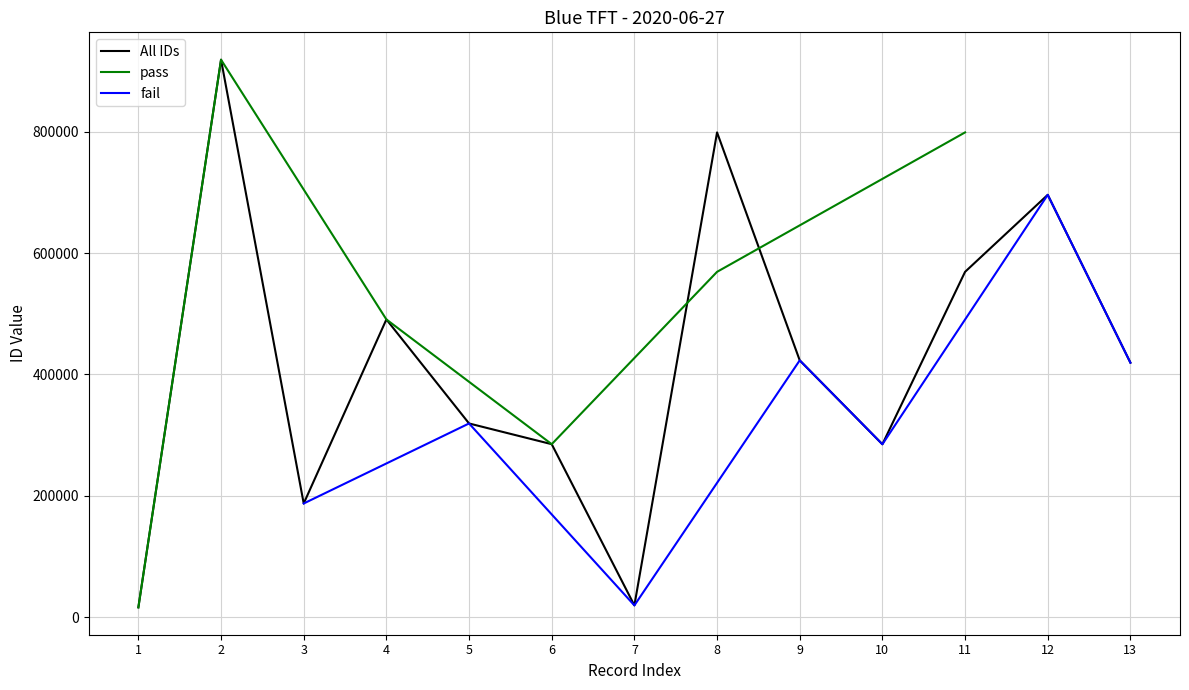

The value of fail at 9 is 423044. True or false?

True